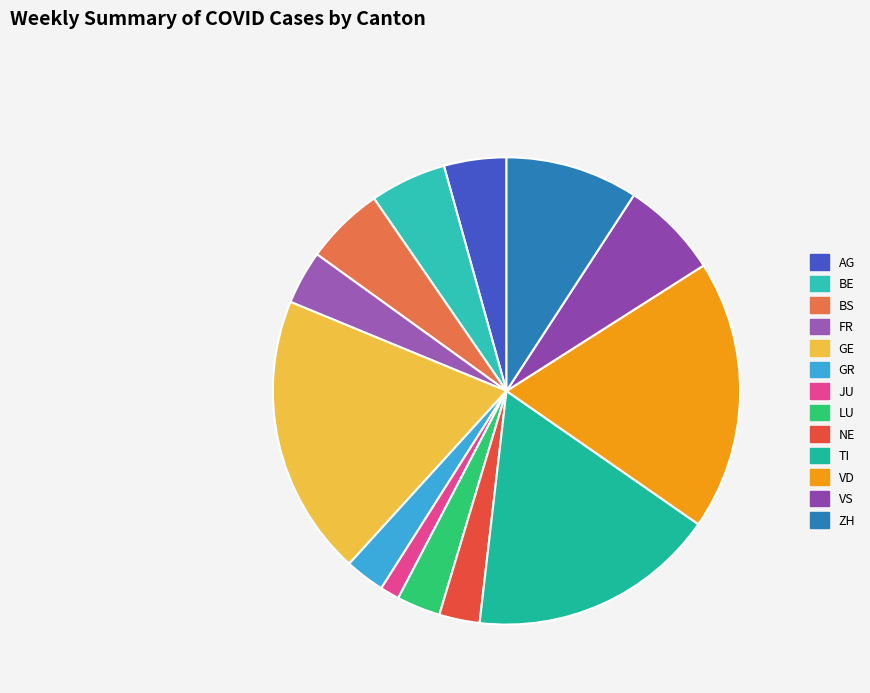

Is there any slice that represents more than half of the pie?

No